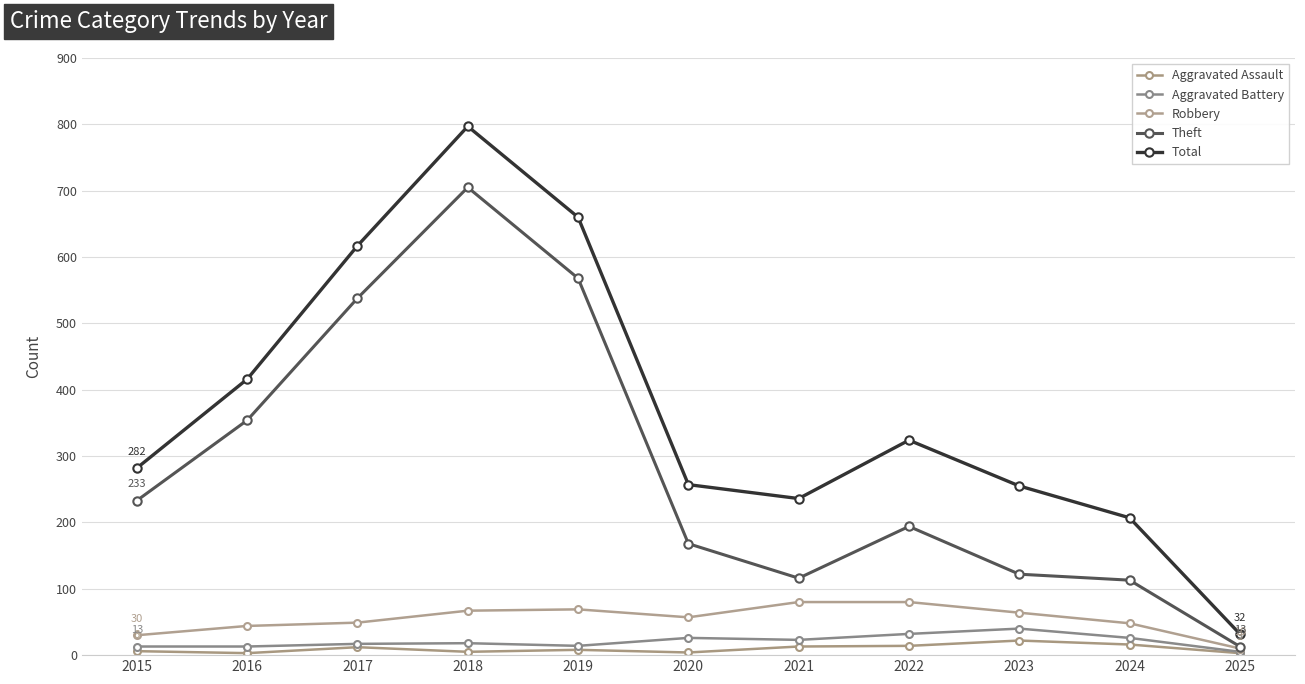

Reading right to left, transcribe all the data shown in this chart.

Aggravated Assault: 2025=3	2024=16	2023=22	2022=14	2021=13	2020=4	2019=8	2018=5	2017=12	2016=3	2015=6
Aggravated Battery: 2025=5	2024=26	2023=40	2022=32	2021=23	2020=26	2019=14	2018=18	2017=17	2016=13	2015=13
Robbery: 2025=10	2024=48	2023=64	2022=80	2021=80	2020=57	2019=69	2018=67	2017=49	2016=44	2015=30
Theft: 2025=13	2024=113	2023=122	2022=194	2021=116	2020=168	2019=568	2018=705	2017=538	2016=354	2015=233
Total: 2025=32	2024=207	2023=255	2022=324	2021=236	2020=257	2019=660	2018=797	2017=617	2016=416	2015=282